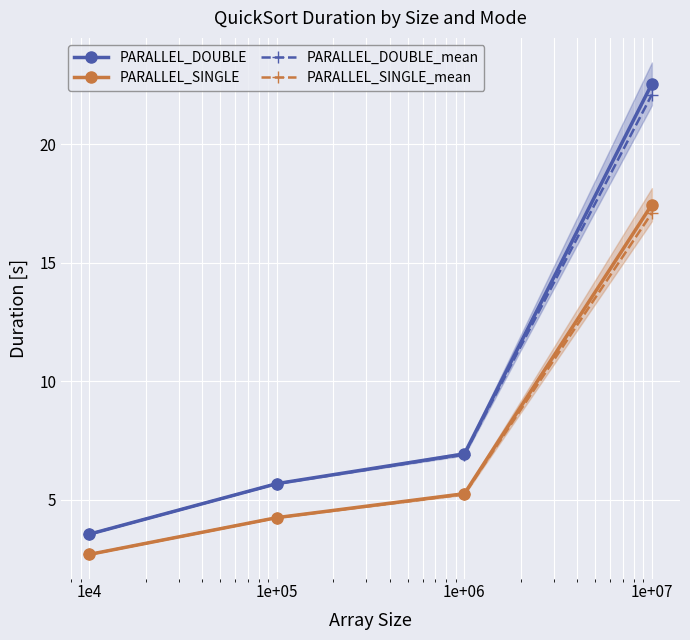

How many lines are shown in the chart?

4